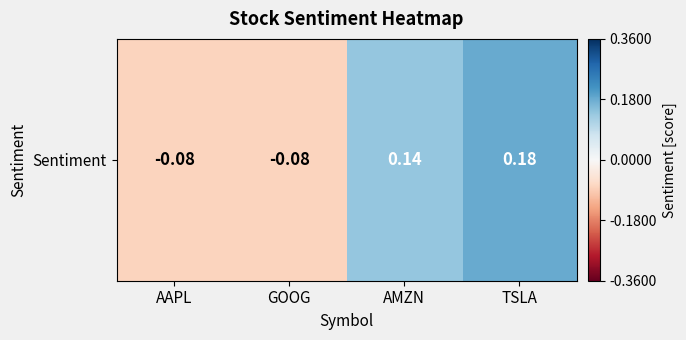

Is it true that the value at AAPL is -0.1?

False